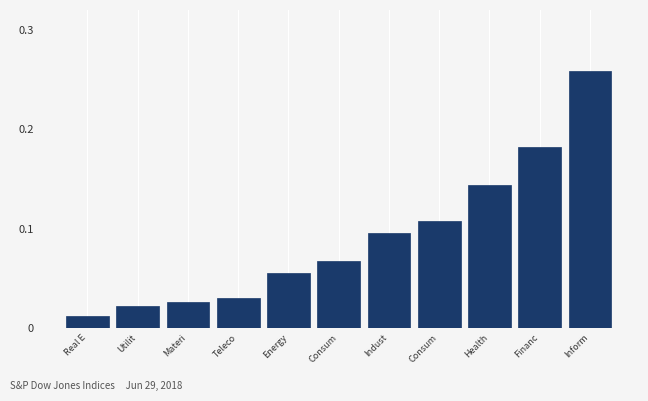

Does the chart contain any negative values?

No